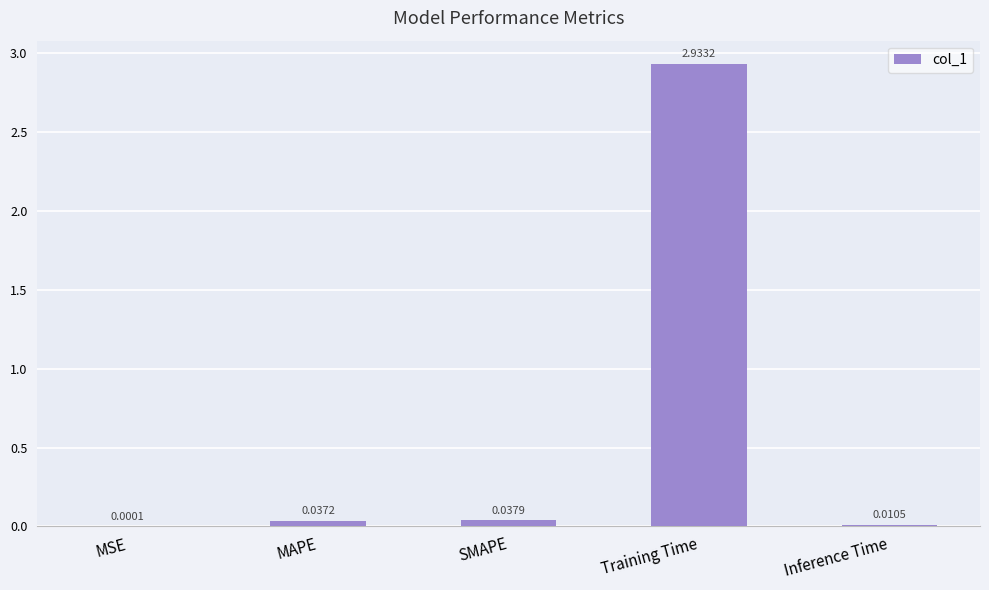

At which label is the value closest to 1?

SMAPE